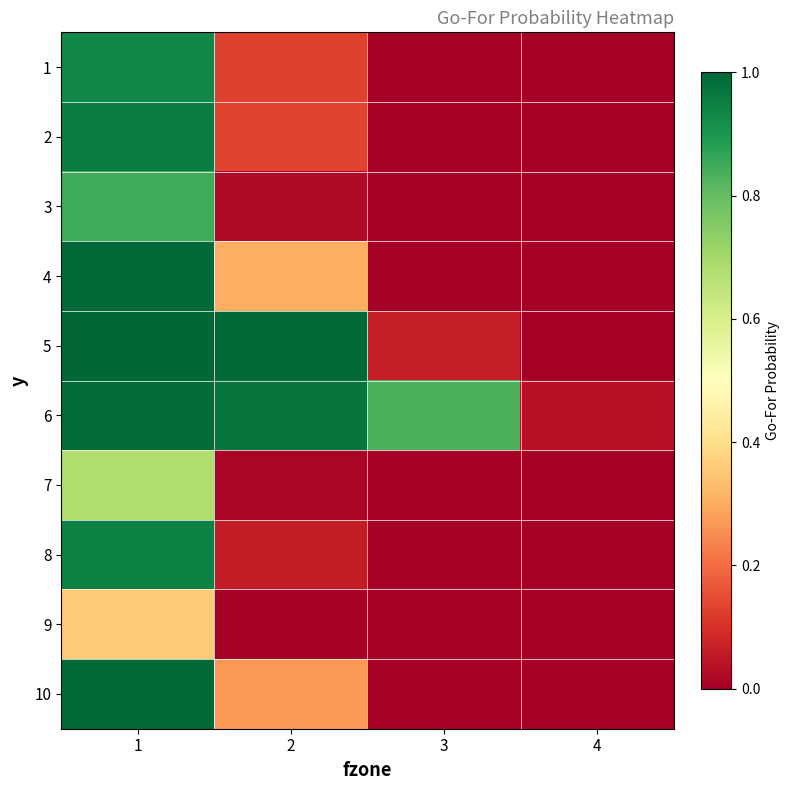

What is the total value across all series at 3?

0.9